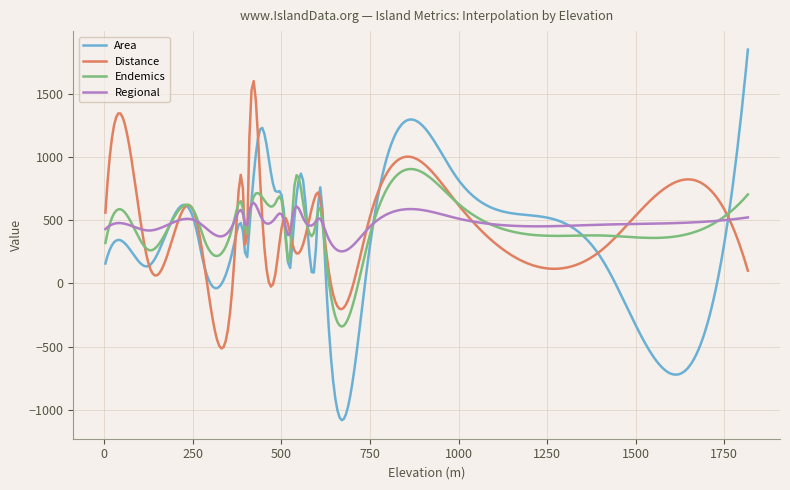

Rank the series by their maximum value, from lowest to highest.

Regional, Endemics, Distance, Area